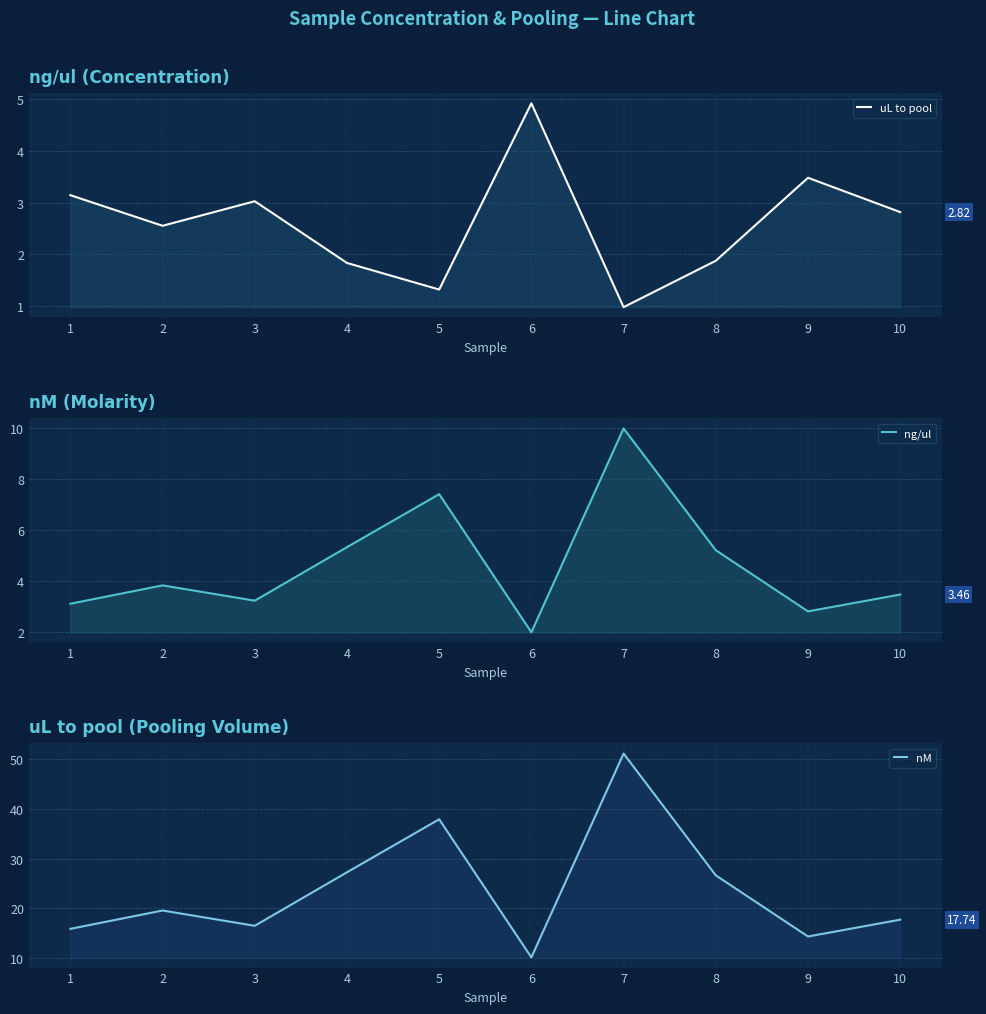

At which label does uL to pool first exceed 2?

1